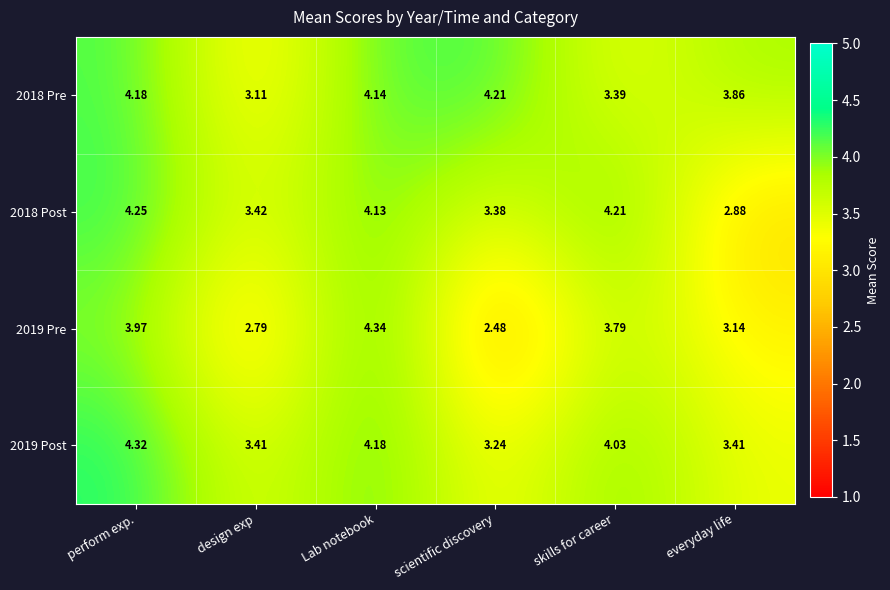

At which label is 2018 Pre closest to 3?

design exp